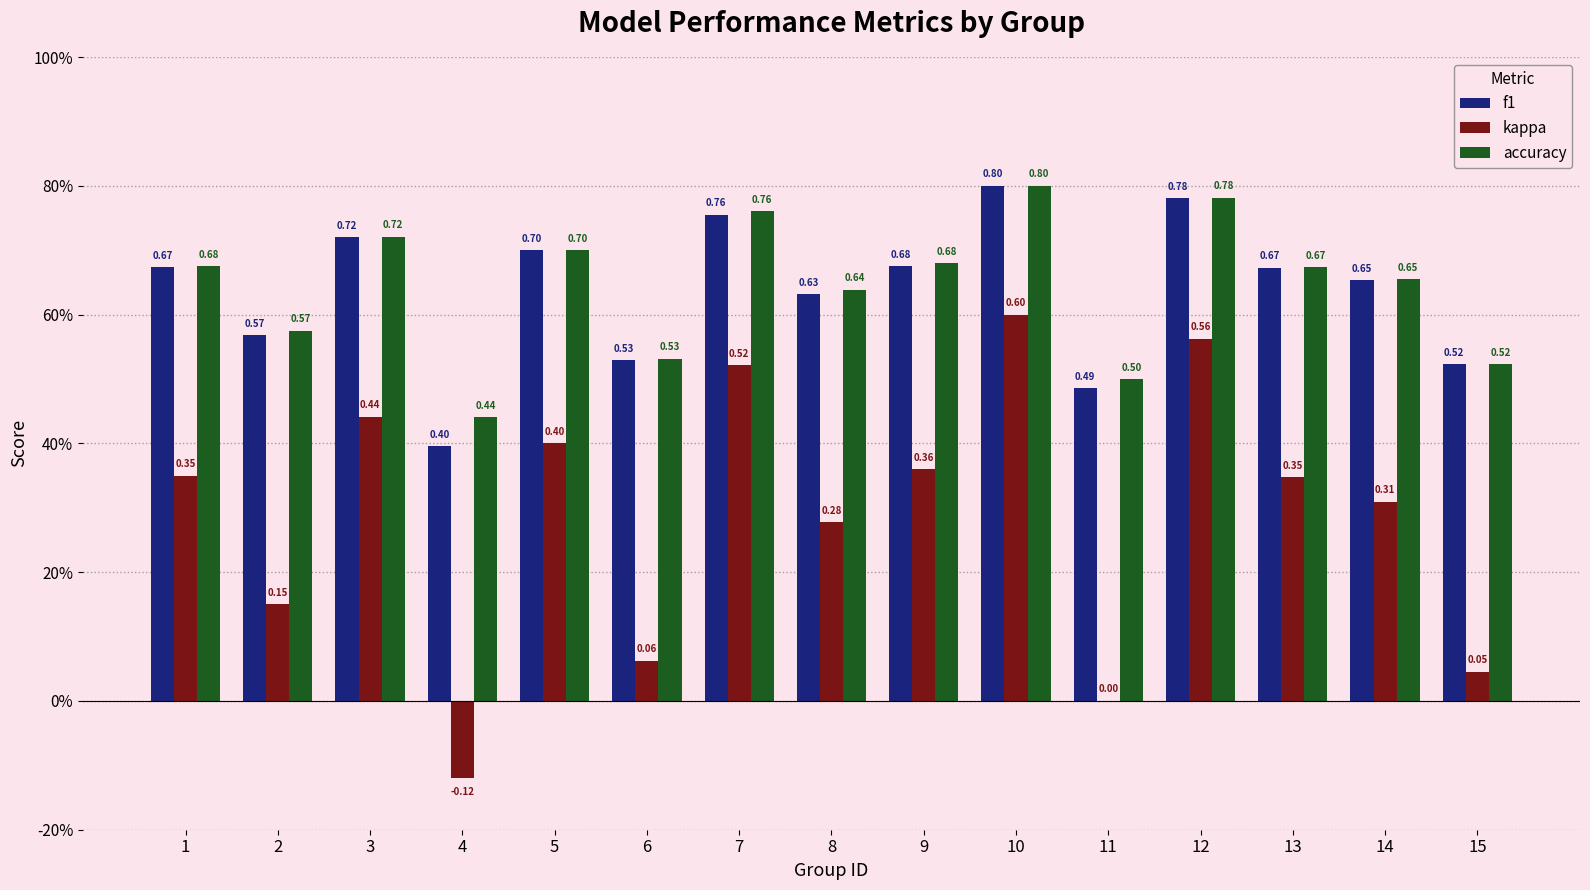

Rank the categories by kappa value from lowest to highest.

4, 11, 15, 6, 2, 8, 14, 13, 1, 9, 5, 3, 7, 12, 10